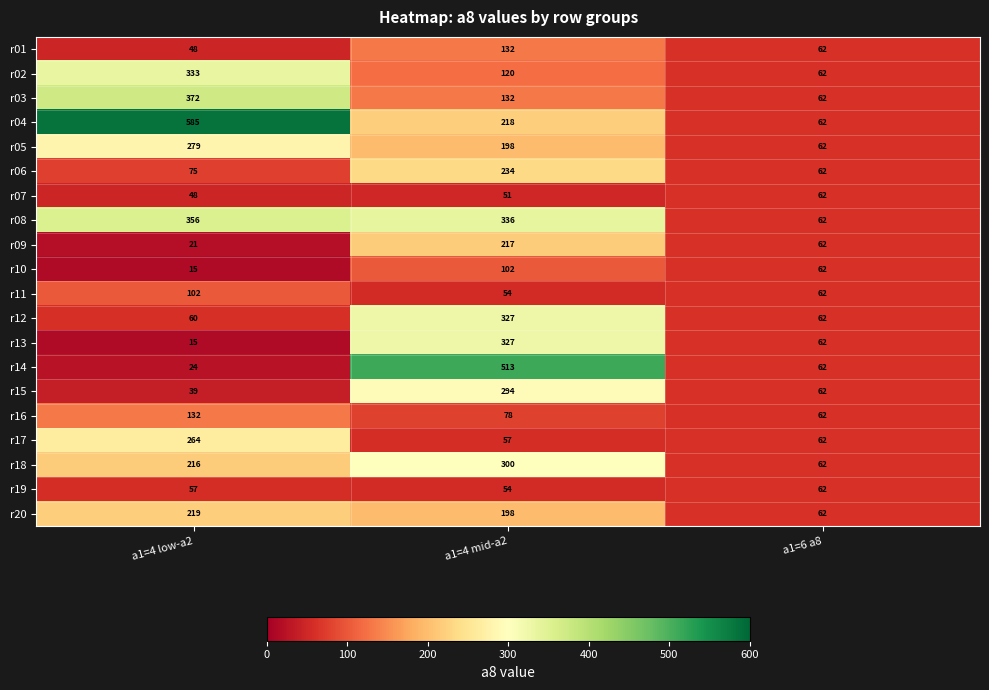

Which series has the largest total across all categories?

r04